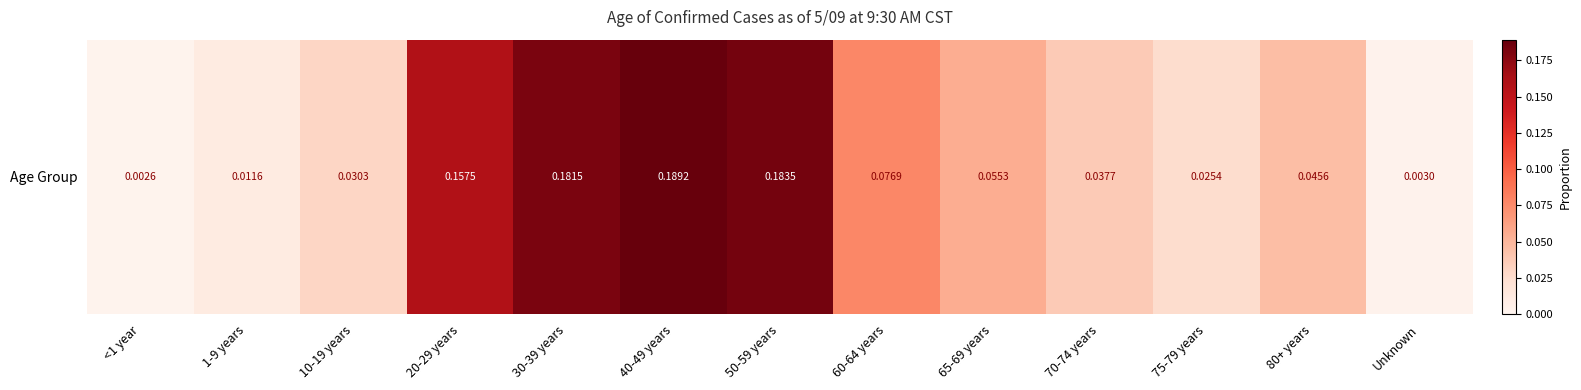

Count the number of data series in this chart.

1